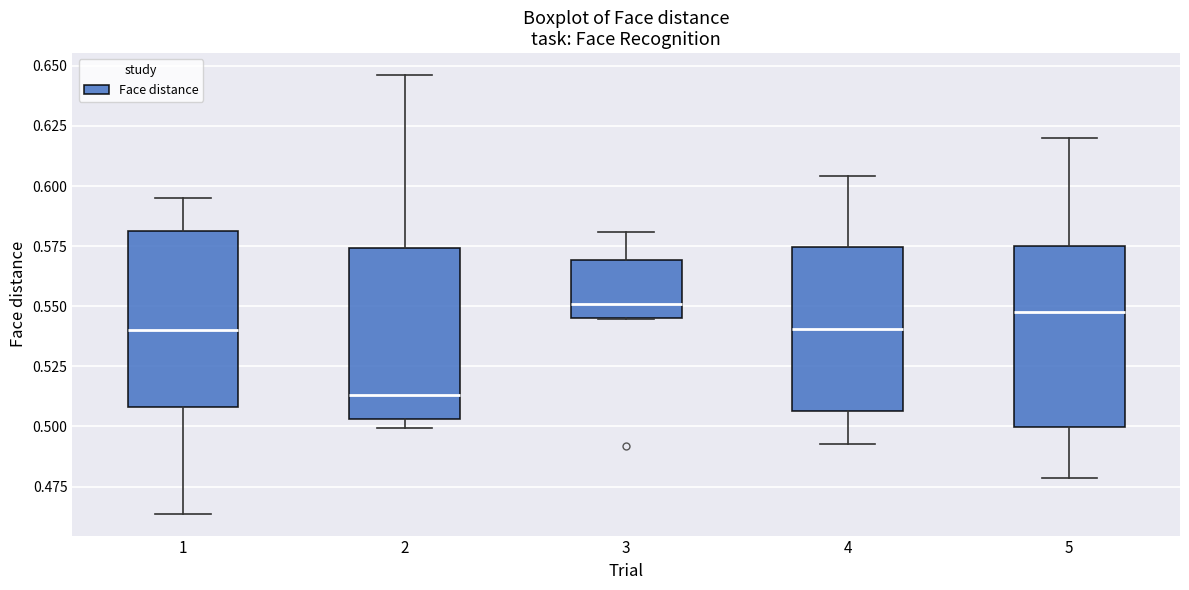

Where does the median line of the box at x = 5 sit on the y-axis? The values are not printed on the chart, so give them approximately, as read against the axis.

0.545